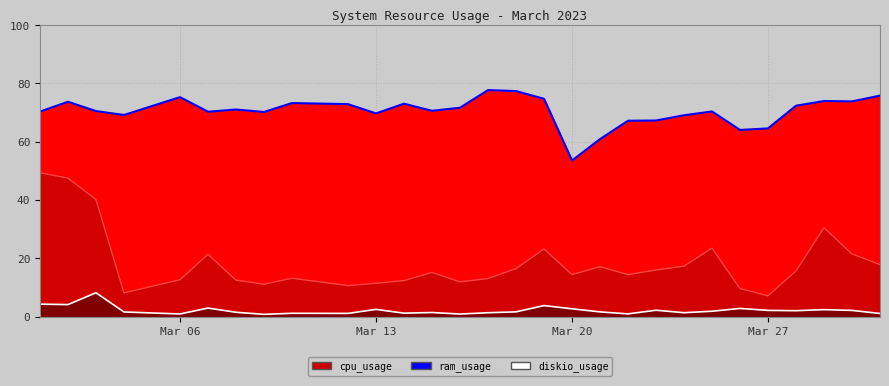

Reading right to left, what are all the values shown in this chart?

ram_usage_line: 75.8	73.9	74.0	72.4	64.6	64.1	70.4	69.1	67.3	67.2	60.9	53.6	74.8	77.4	77.7	71.7	70.6	73.1	69.7	72.9	73.3	70.2	71.1	70.3	75.3	69.2	70.5	73.7	70.4
cpu_usage_line: 17.9	21.5	30.5	15.7	7.2	9.7	23.5	17.4	16.0	14.4	17.2	14.5	23.3	16.5	13.1	12.0	15.2	12.4	11.5	10.7	13.2	11.2	12.6	21.4	12.7	8.2	40.2	47.5	49.4
diskio_usage_line: 1.1	2.2	2.4	2.1	2.2	2.8	1.9	1.4	2.2	1.0	1.7	2.7	3.8	1.7	1.4	0.9	1.4	1.2	2.5	1.1	1.2	0.8	1.5	3.0	0.9	1.6	8.2	4.2	4.3